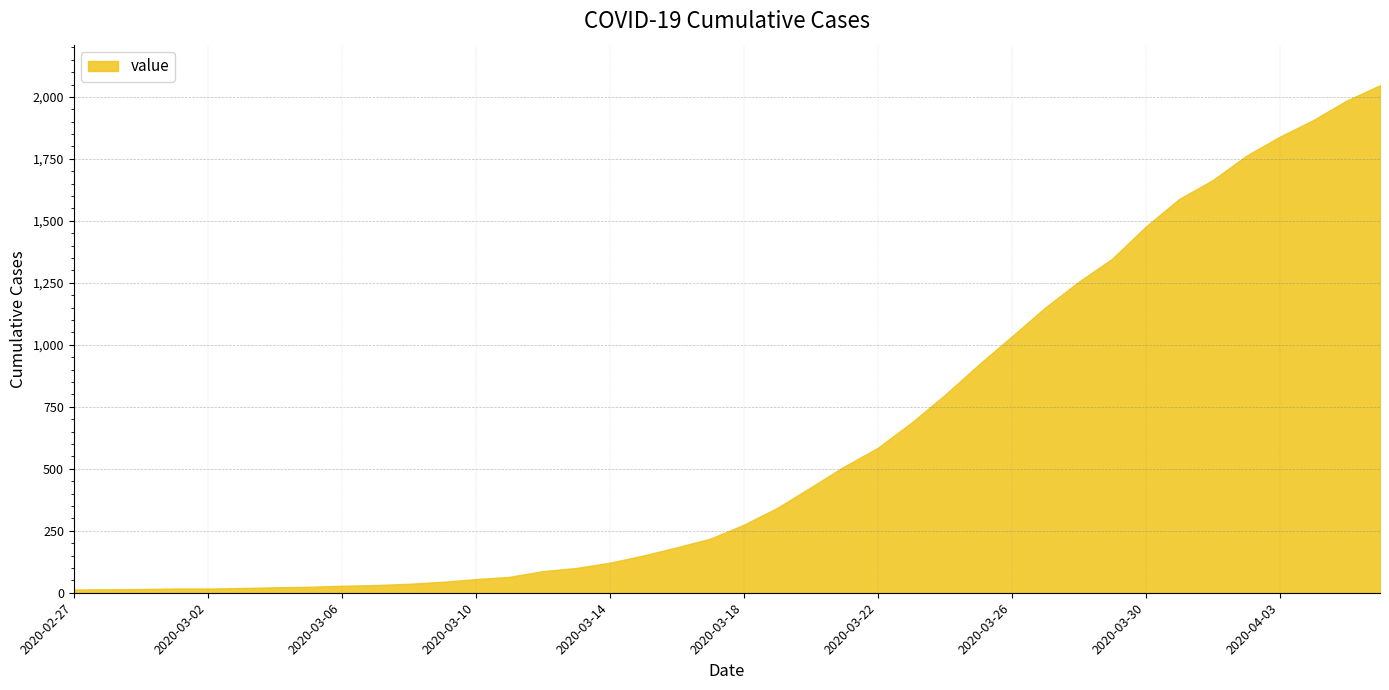

What is the greatest value displayed?

2047